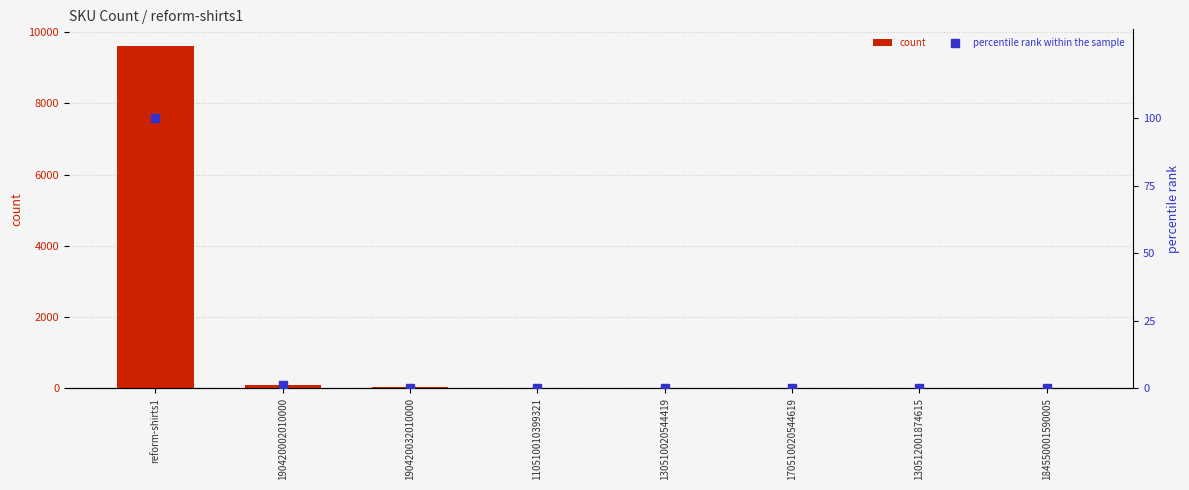

Where is percentile rank within the sample nearest to the value 50?

190420002010000